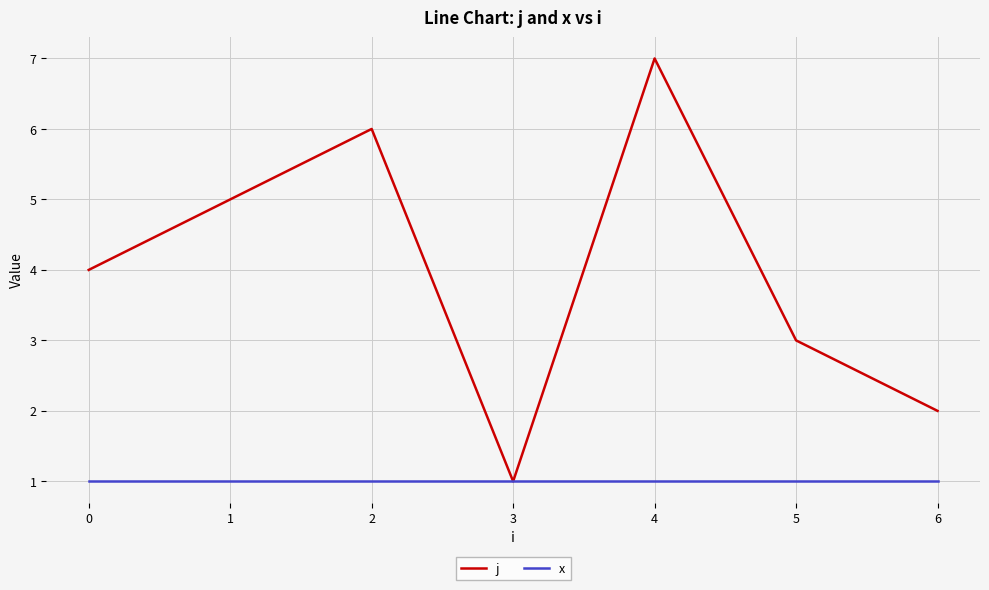

True or false: j has a value of 1 at 6.

False